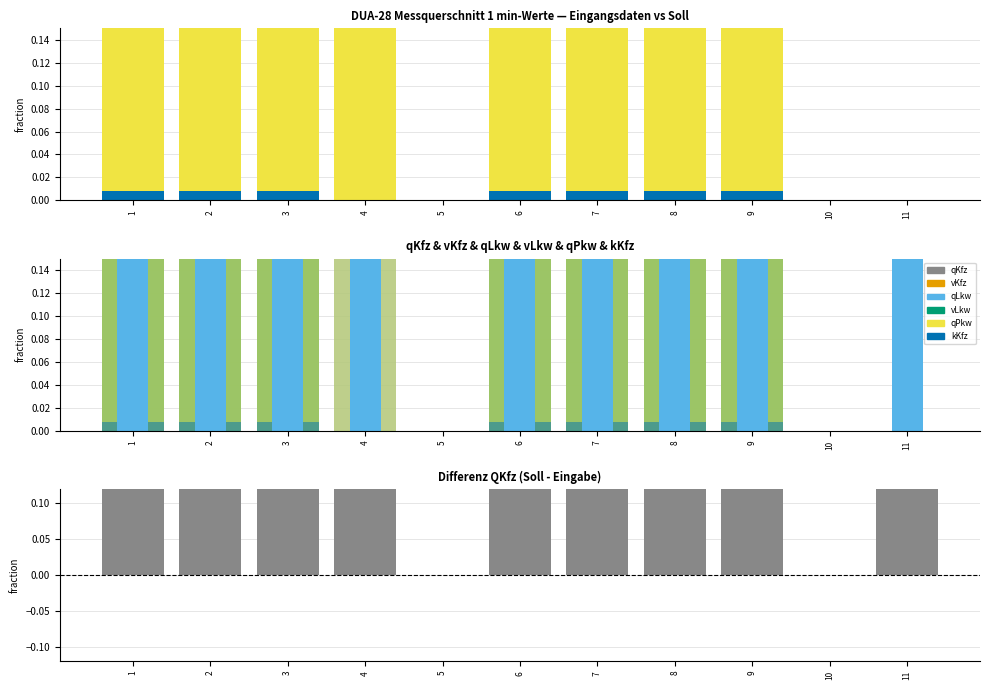

True or false: qPkw has a value of 0.8 at 4.

True